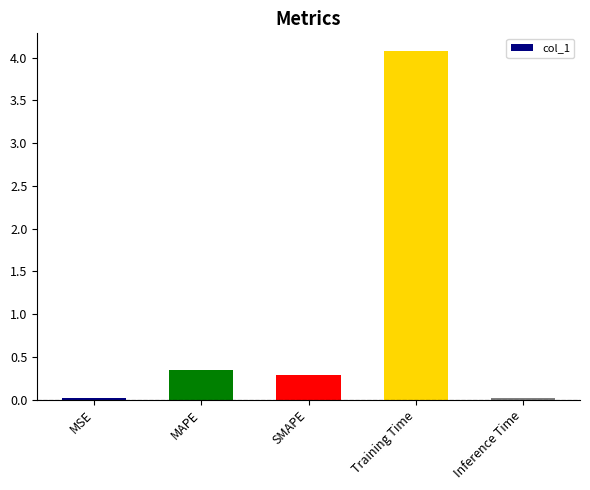

The value at Training Time is 4.1. True or false?

True